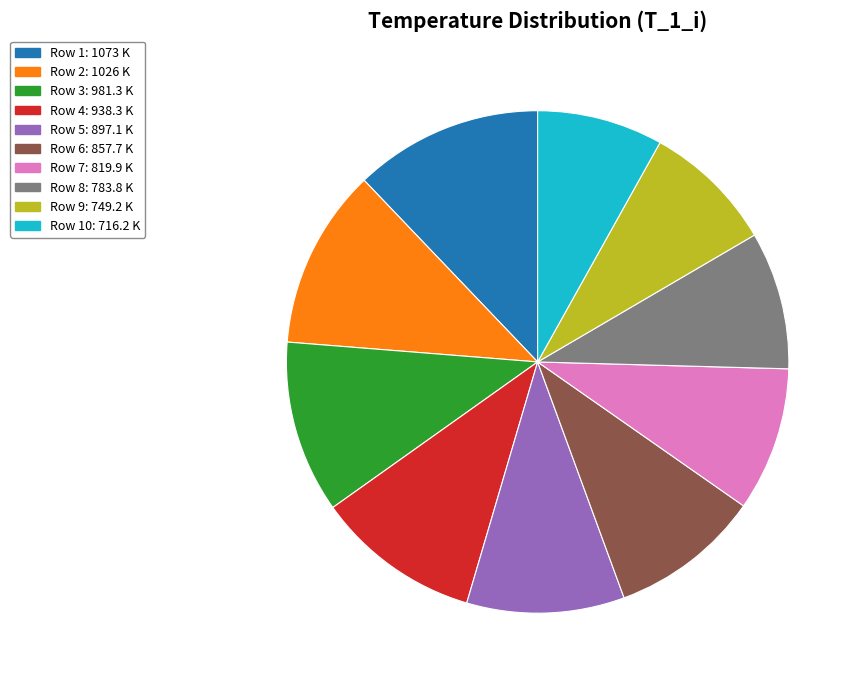

Which category has the biggest portion of the pie?

Row 1: 1073 K